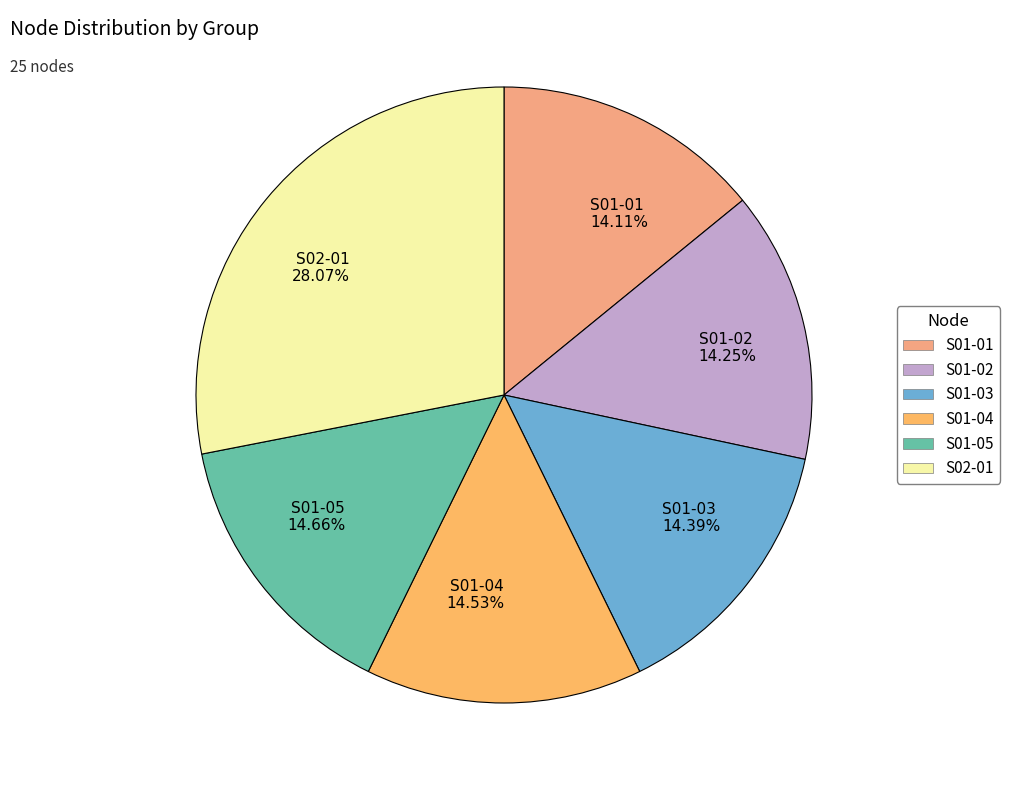

What is the largest slice in the pie chart?

S02-01